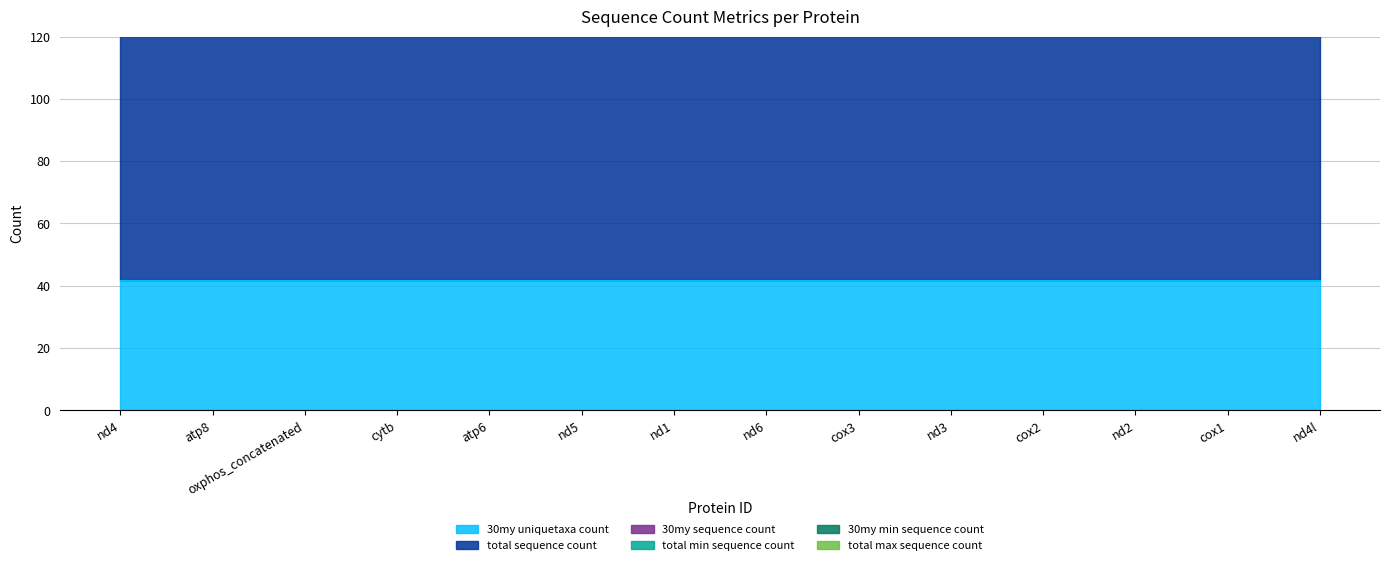

List the series in order of their peak value, highest first.

total_sequence_count, 30my_uniquetaxa_count, 30my_sequence_count, total_max_sequence_count, total_min_sequence_count, 30my_min_sequence_count